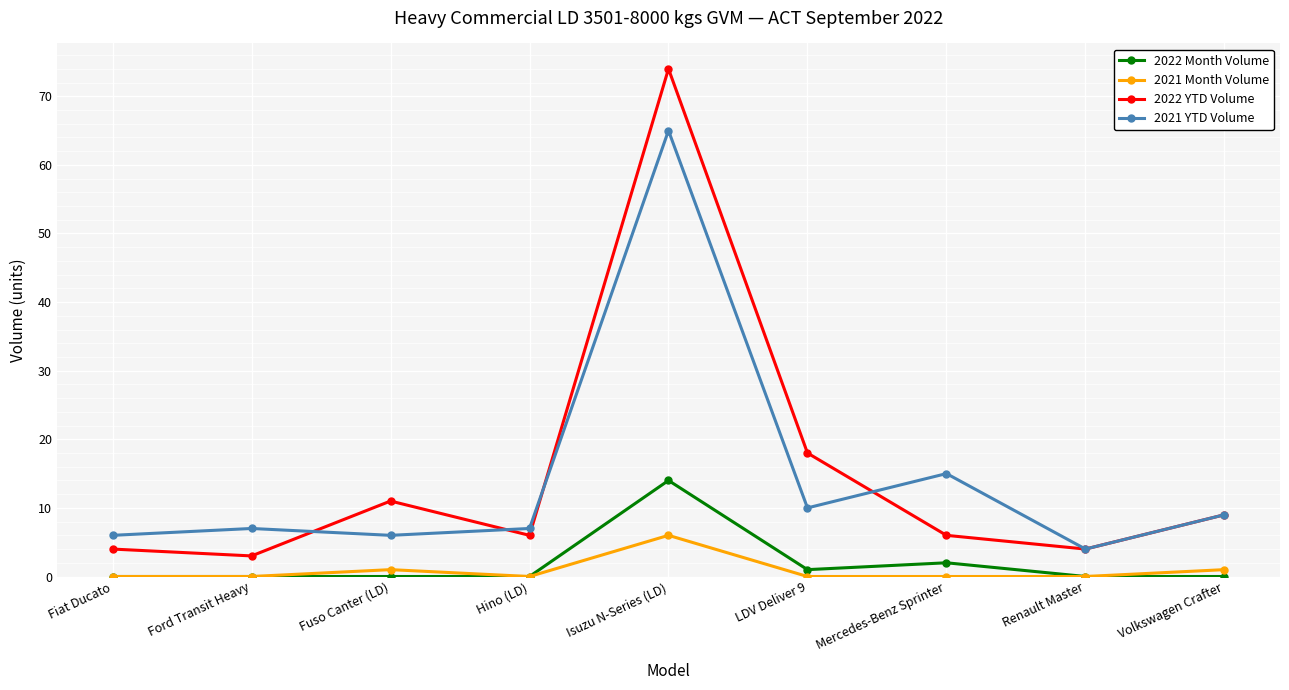

What is the sum of all 2021 Month Volume values?

8